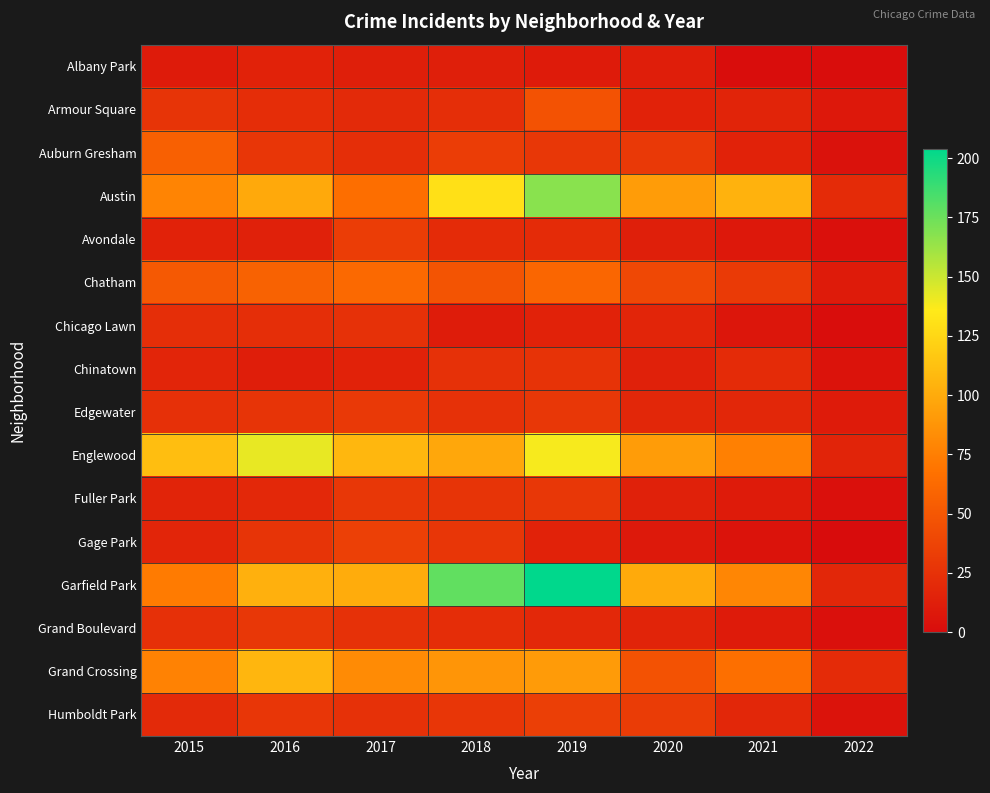

At how many categories does at least one series exceed 38?

7